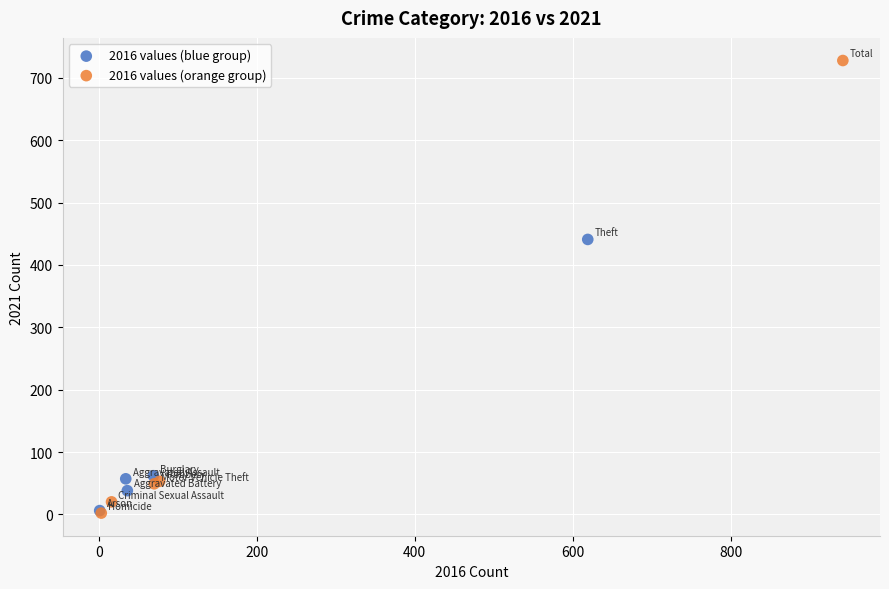

Which series reaches the maximum Y coordinate?

2016 values (orange group)